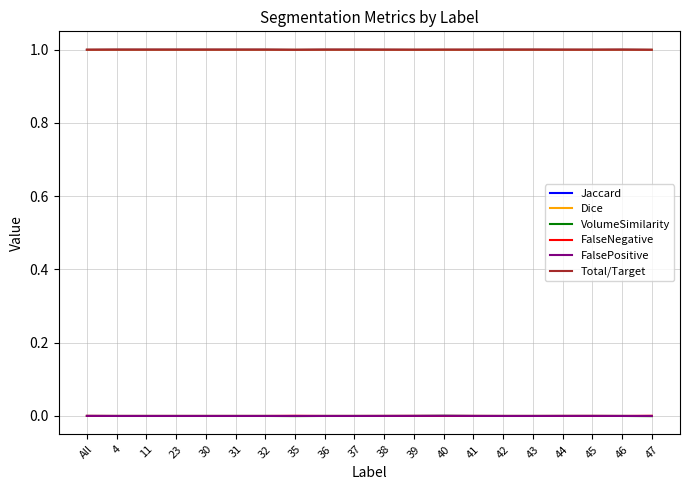

True or false: Dice and FalseNegative intersect in this chart.

False